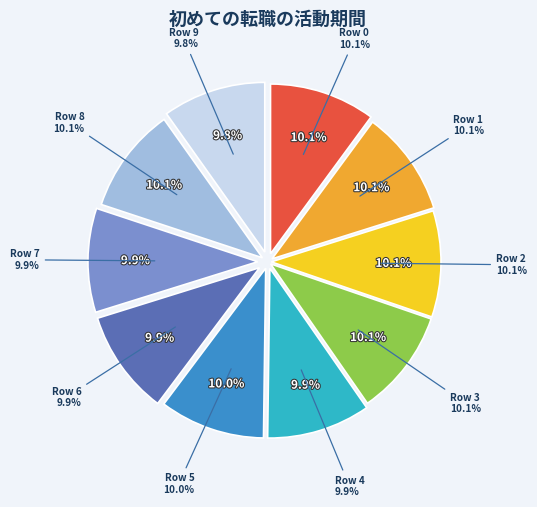

Rank the categories by value from highest to lowest.

2, 0, 8, 3, 1, 5, 6, 7, 4, 9